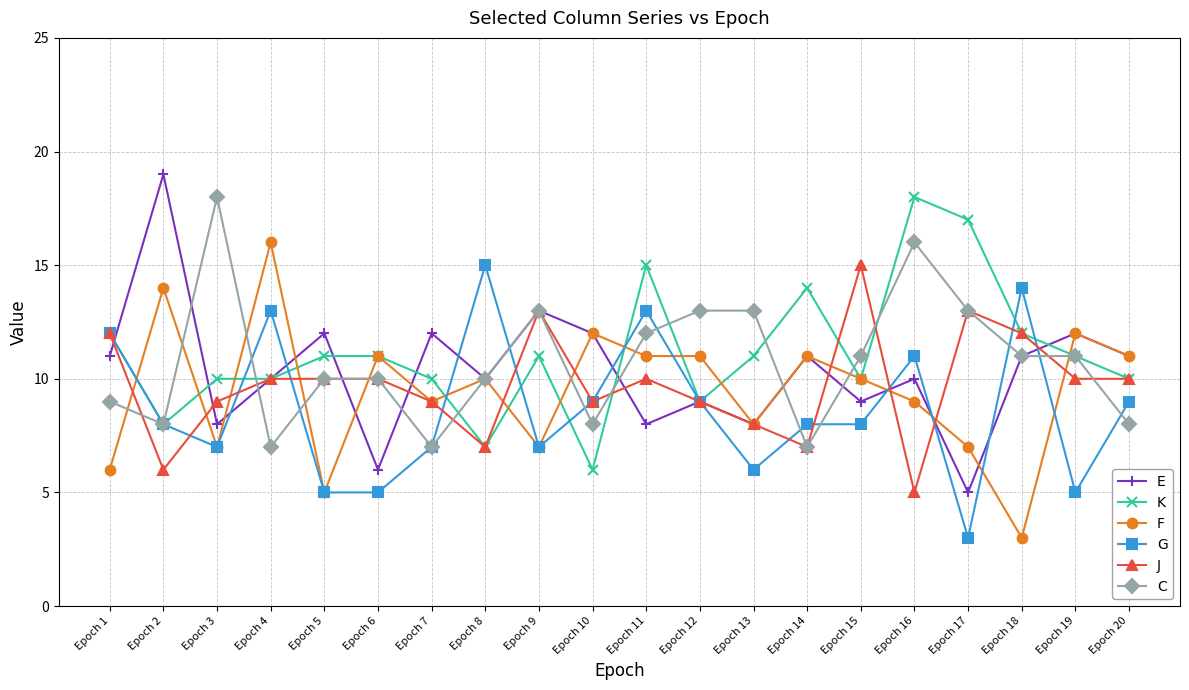

At which category does the chart reach its peak across all series?

Epoch 2